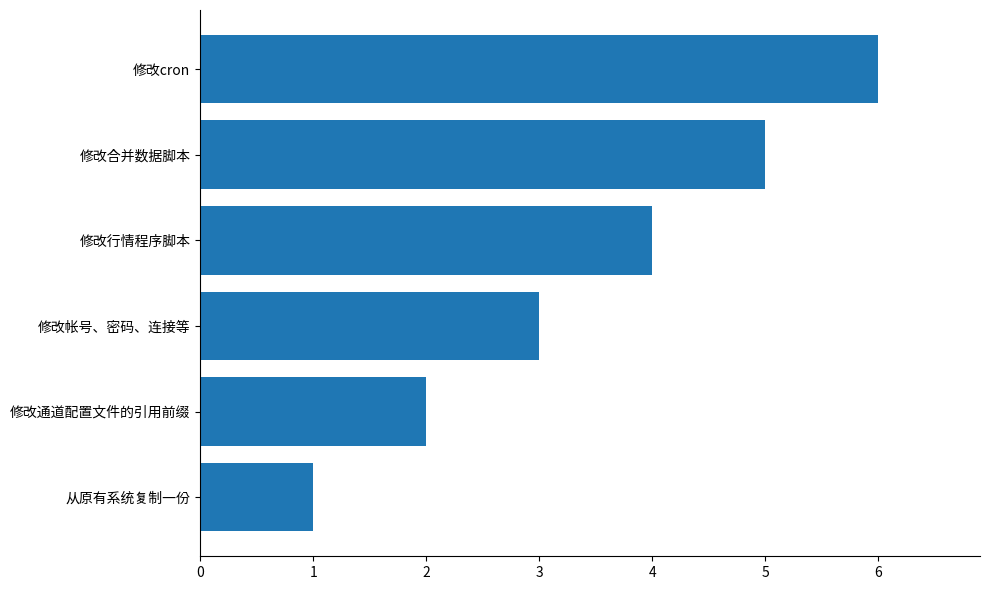

What is the difference between the values at 修改cron and 修改帐号、密码、连接等?

3